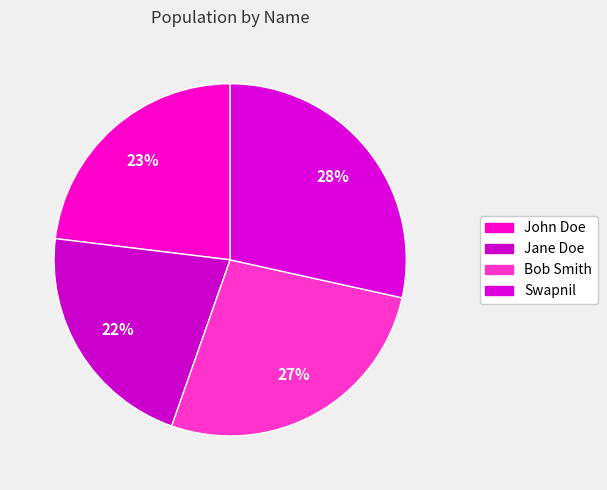

How many segments does this pie chart have?

4